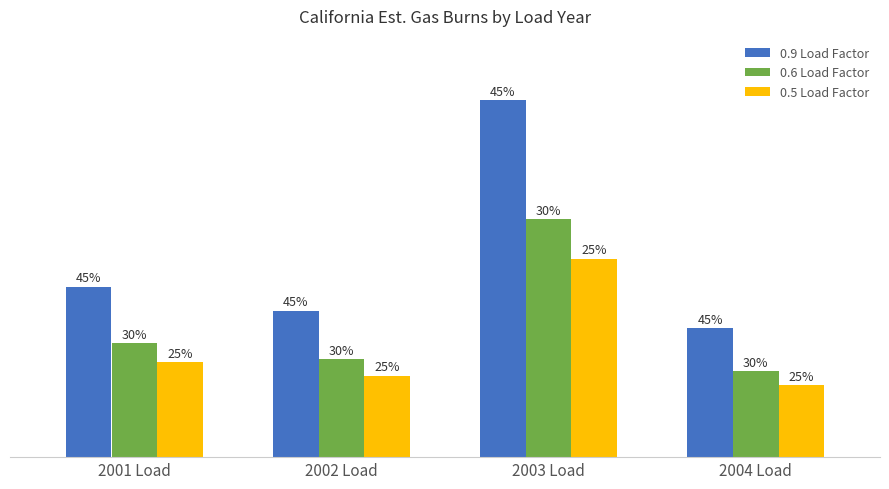

What is the value of the 0.6 Load Factor bar at the 2nd from the left?

126720